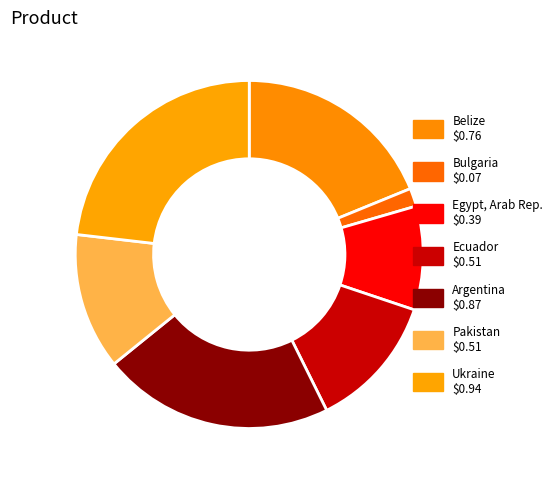

How many slices are in this pie chart?

7